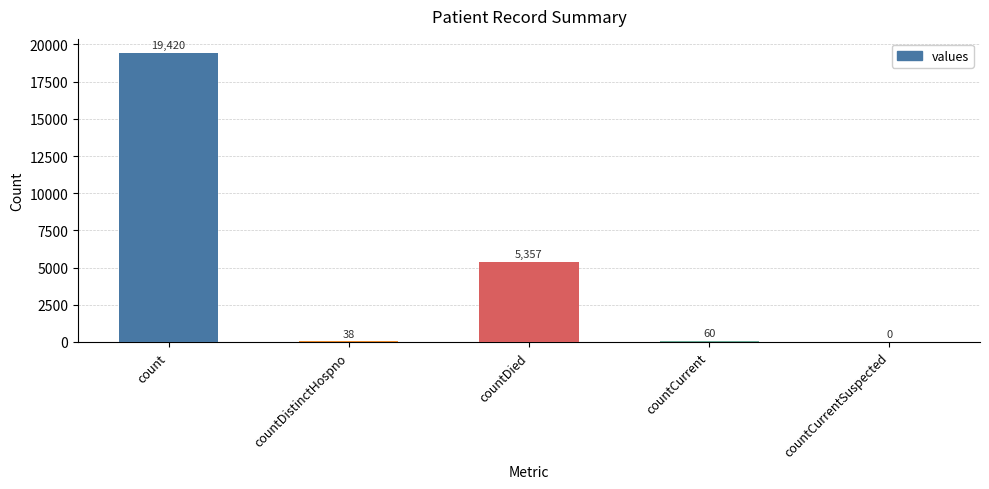

Reading left to right, extract all data points from this chart.

count=19420	countDistinctHospno=38	countDied=5357	countCurrent=60	countCurrentSuspected=0